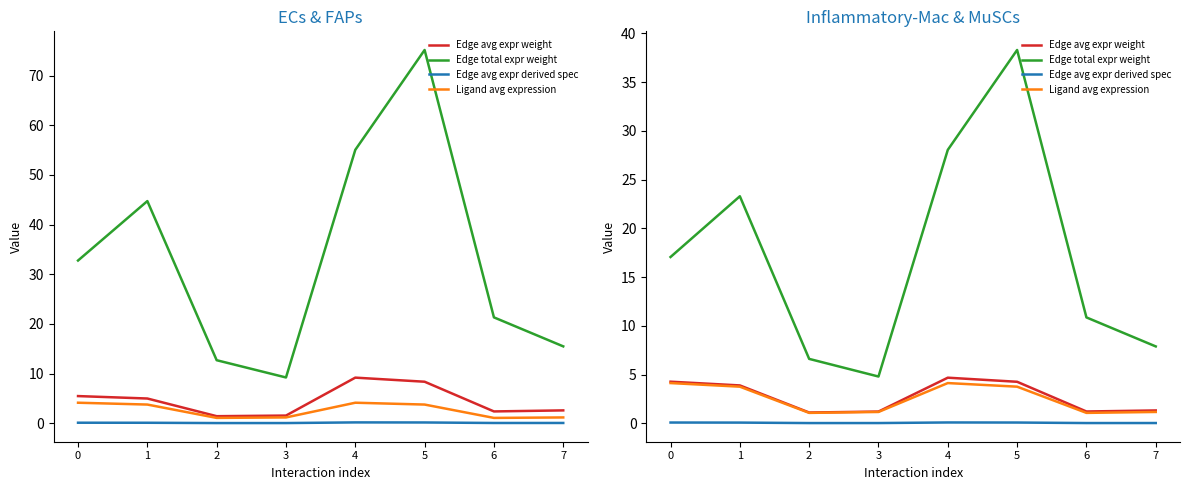

At how many categories does at least one series exceed 21?

3